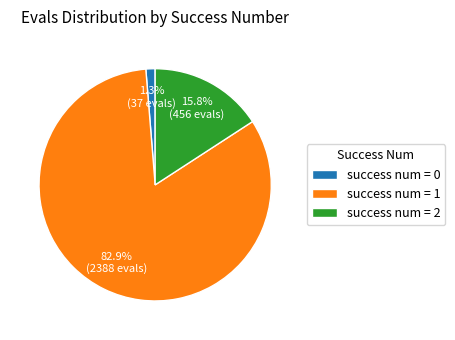

How many segments does this pie chart have?

3